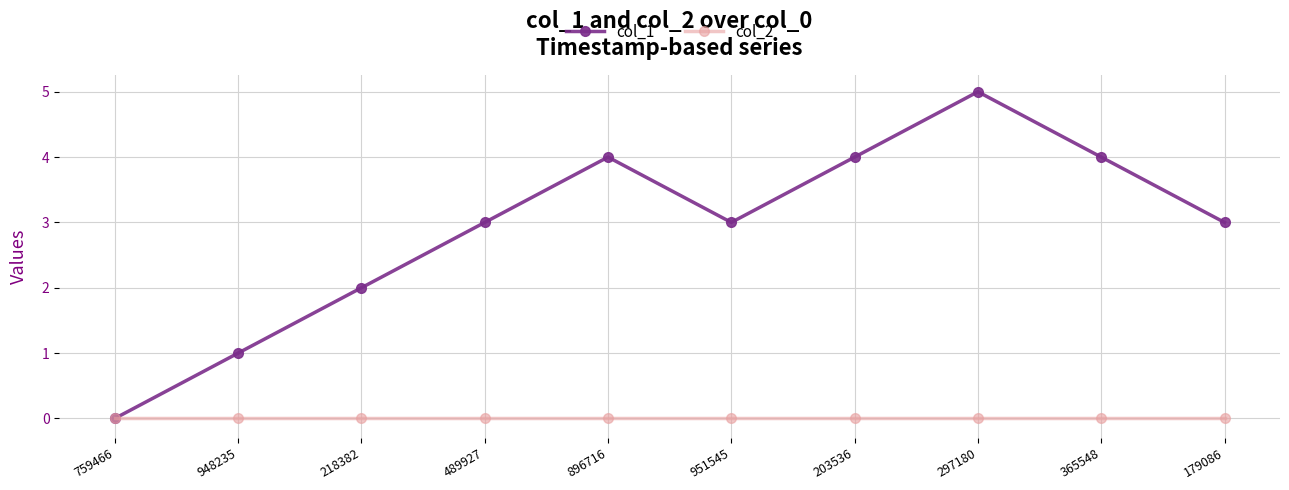

True or false: col_2 has a value of 0 at 759466.

True